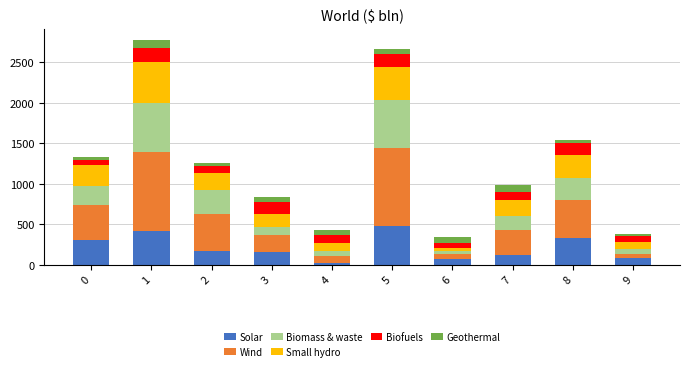

How many data points in Solar are less than 164?

5